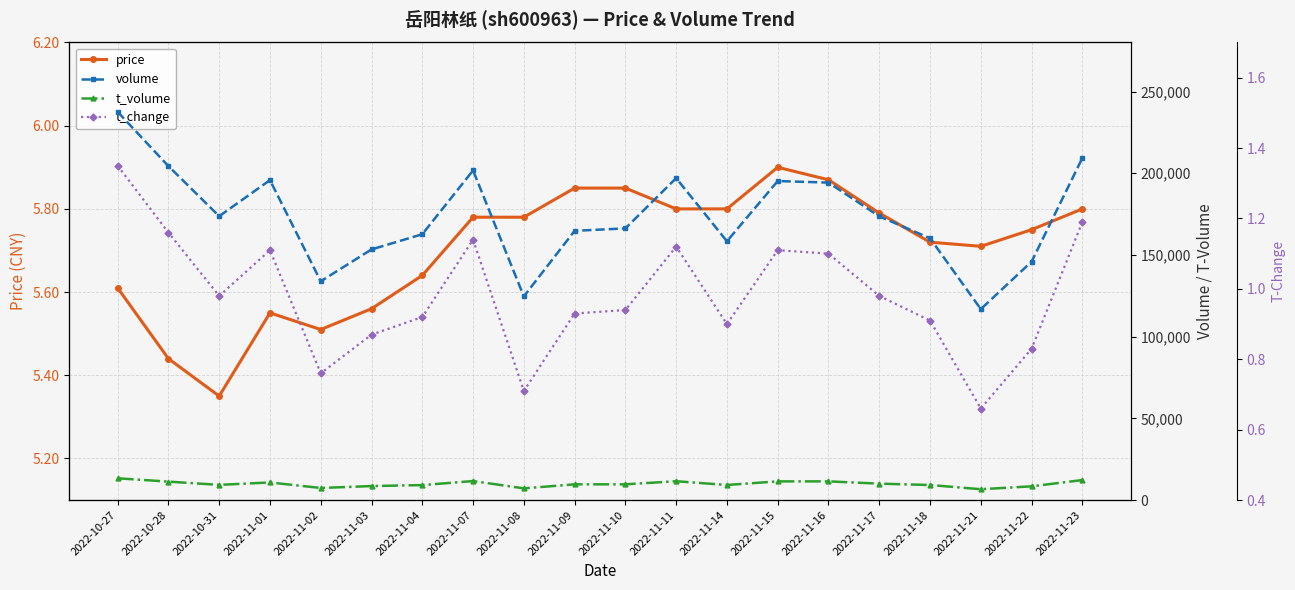

What are all the series names shown in the legend?

price, volume, t_volume, t_change